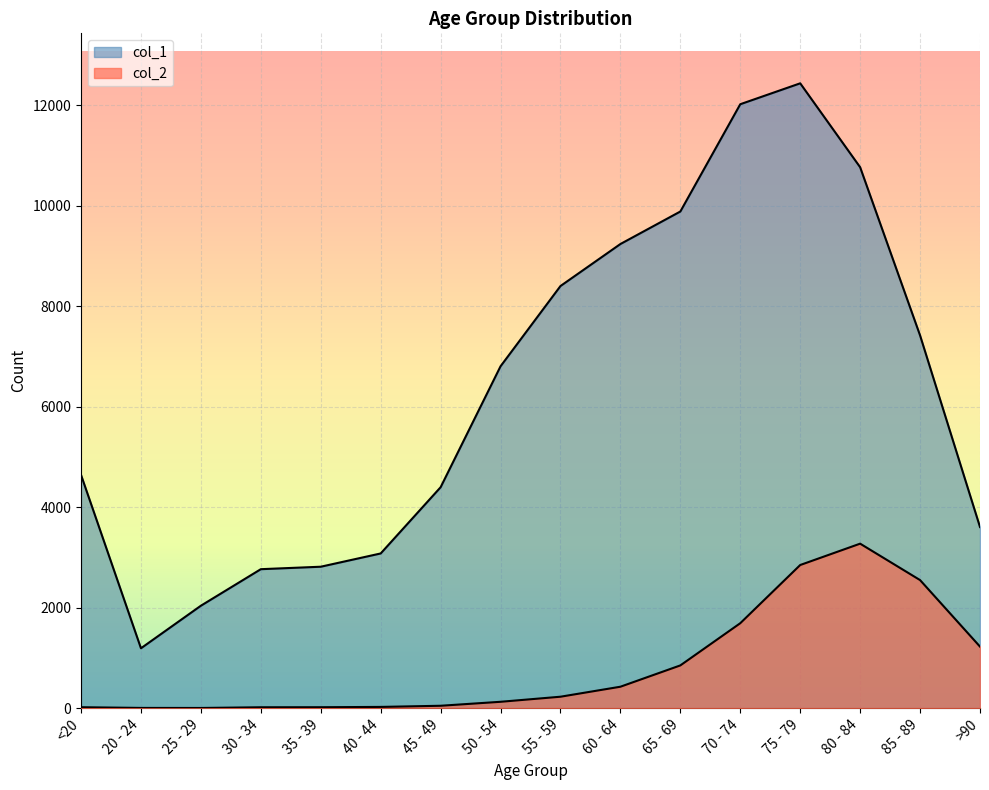

Rank the series by their average value, from lowest to highest.

col_2, col_1